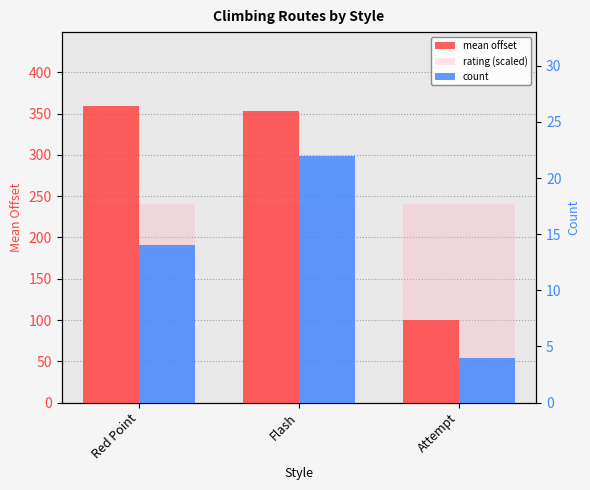

Rank the series by their maximum value, from lowest to highest.

count, rating (scaled), mean offset